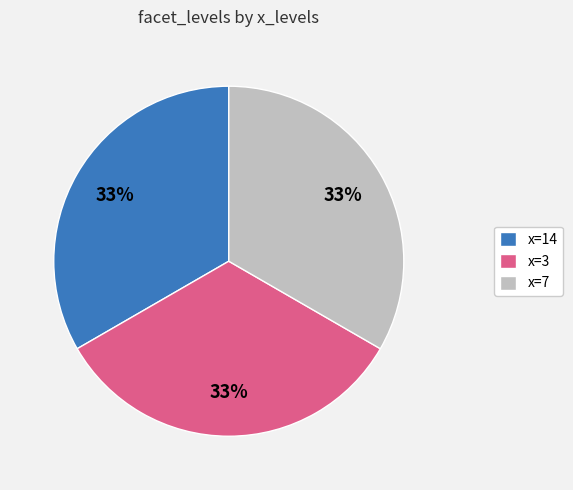

Combined, do x=3 and x=14 account for over 50%?

Yes